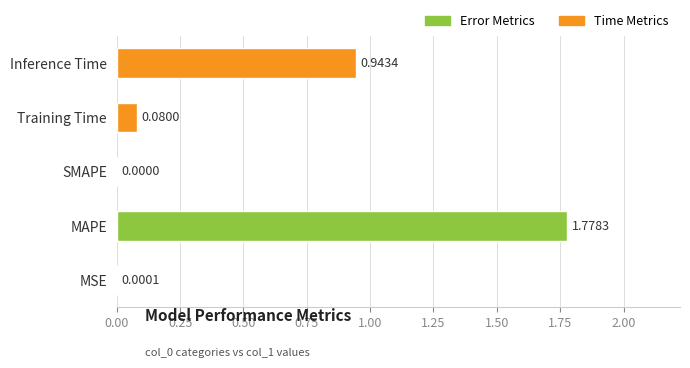

Which category has the highest value across all series?

MAPE